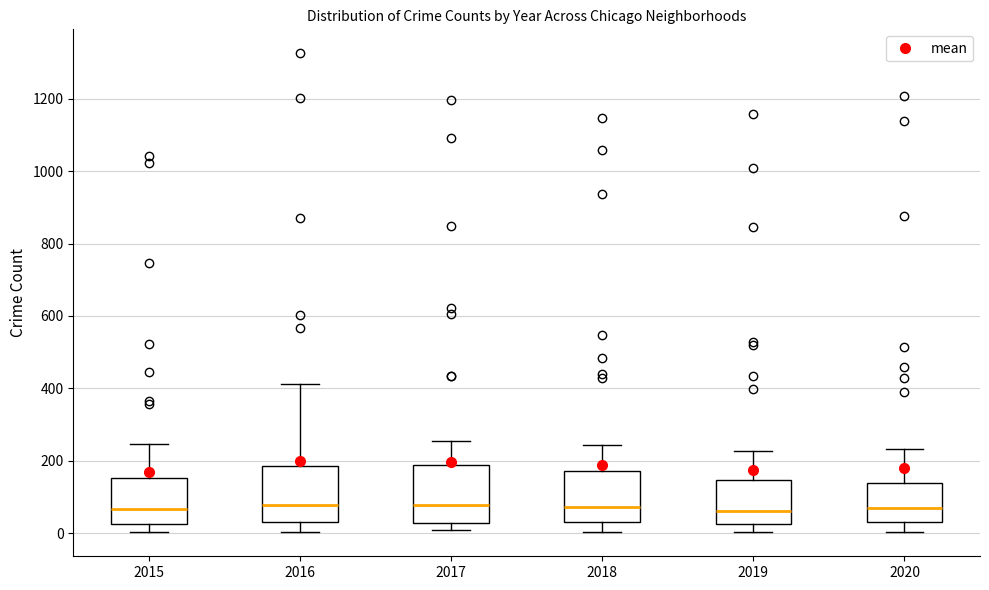

Reading left to right, transcribe this box plot: for each box, give where its median line is, the range the box spans, and where its two whiskers end, as read against the y-axis. The values are not printed on the chart, so give them approximately, as read against the axis.

2015: median 60, box 20 to 160, whiskers 0 to 240
2016: median 80, box 40 to 180, whiskers 0 to 420
2017: median 80, box 20 to 180, whiskers 0 to 260
2018: median 80, box 20 to 180, whiskers 0 to 240
2019: median 60, box 20 to 140, whiskers 0 to 220
2020: median 60, box 20 to 140, whiskers 0 to 240